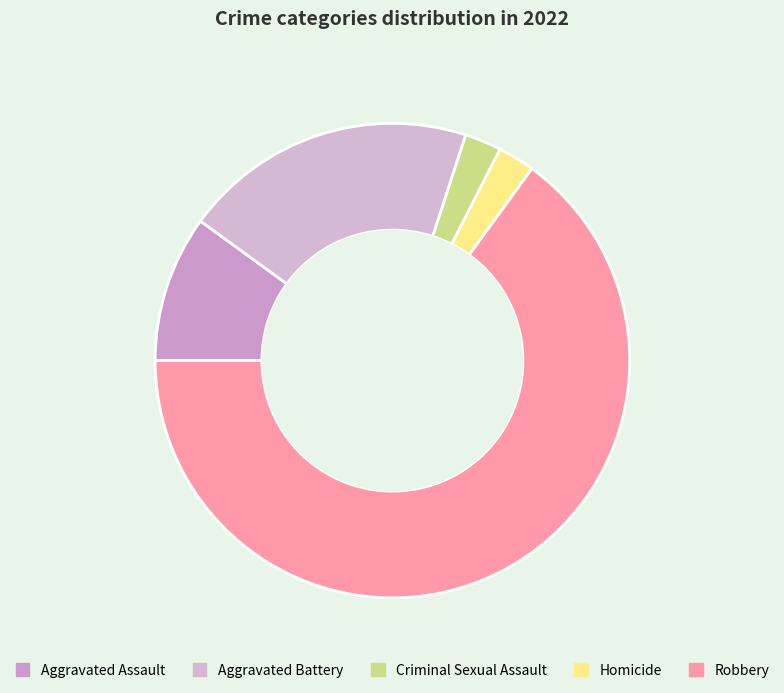

Approximately how many times larger is the value at Aggravated Battery compared to Homicide?

8.0